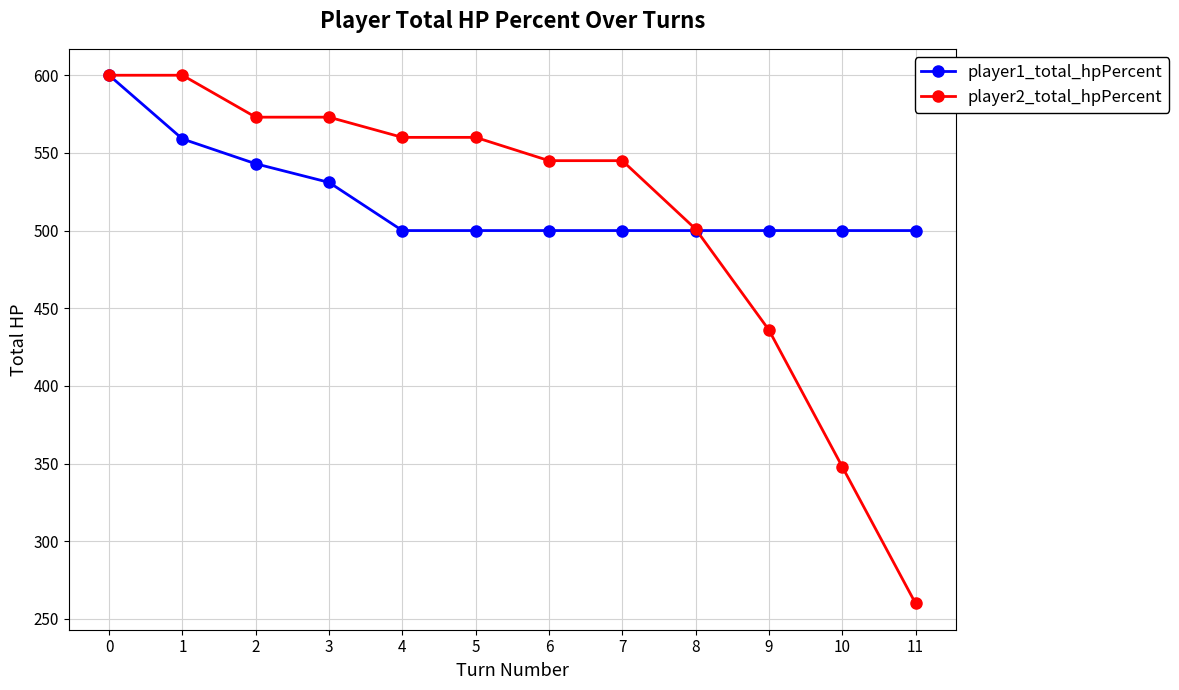

Which series ends up on top after the final intersection of player1_total_hpPercent and player2_total_hpPercent?

player1_total_hpPercent